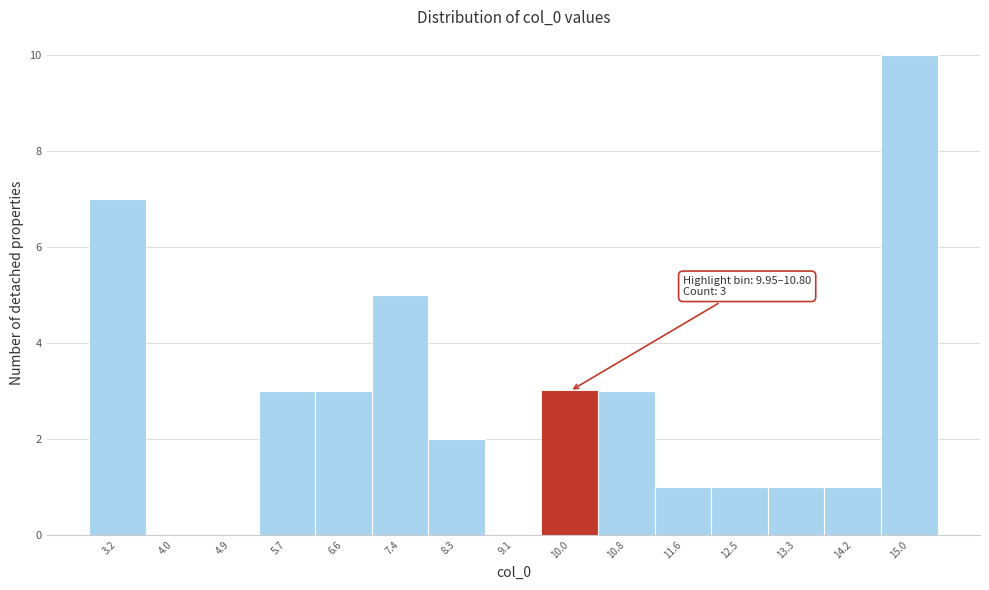

Reading right to left, what are all the values shown in this chart?

15.0=10	14.2=1	13.3=1	12.5=1	11.6=1	10.8=3	10.0=3	9.1=0	8.3=2	7.4=5	6.6=3	5.7=3	4.9=0	4.0=0	3.2=7